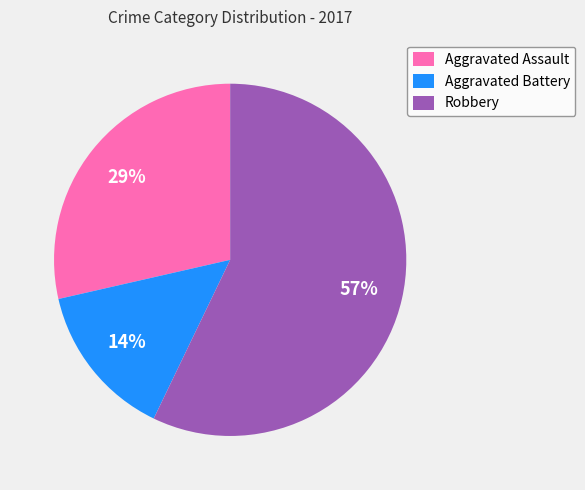

Is there any slice that represents more than half of the pie?

Yes